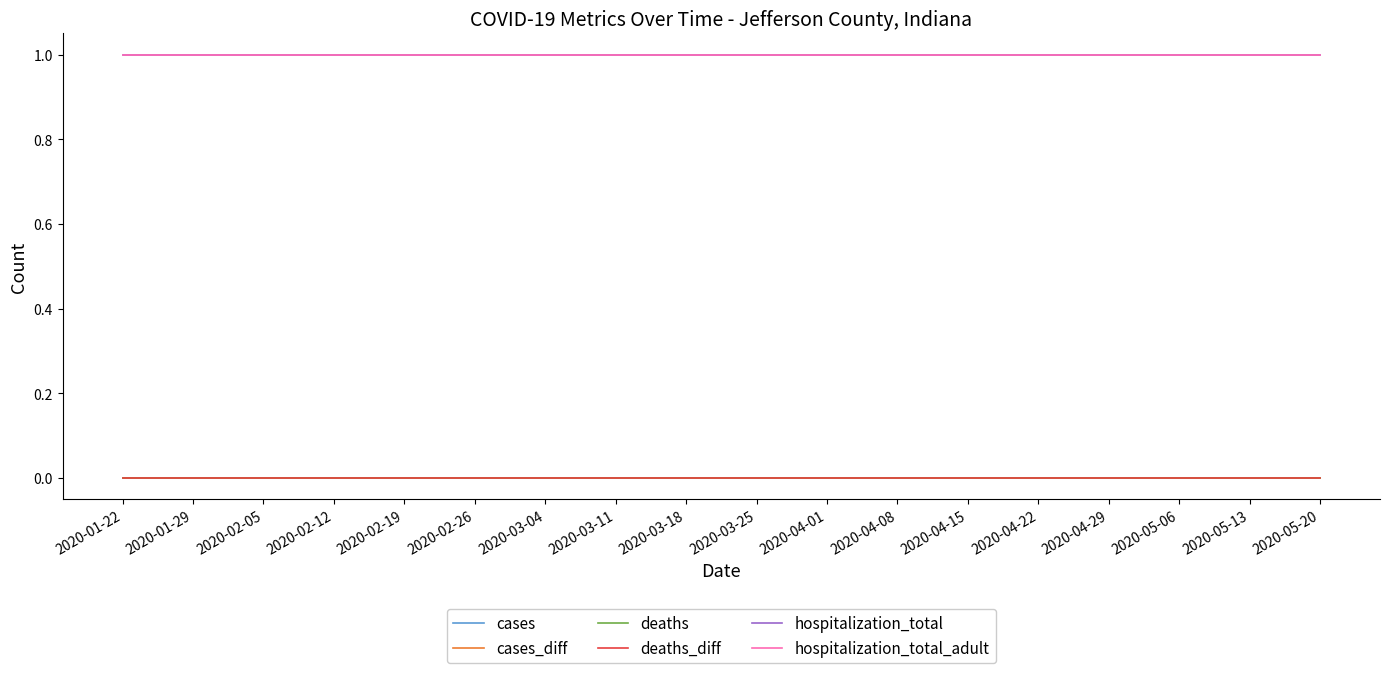

The deaths series shows 0 at 2020-04-15. True or false?

True